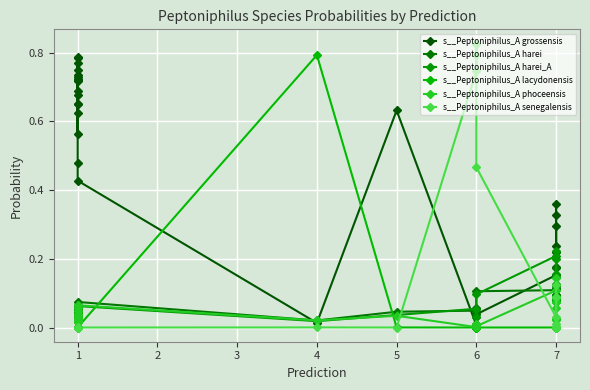

At how many categories does at least one series exceed 0?

32